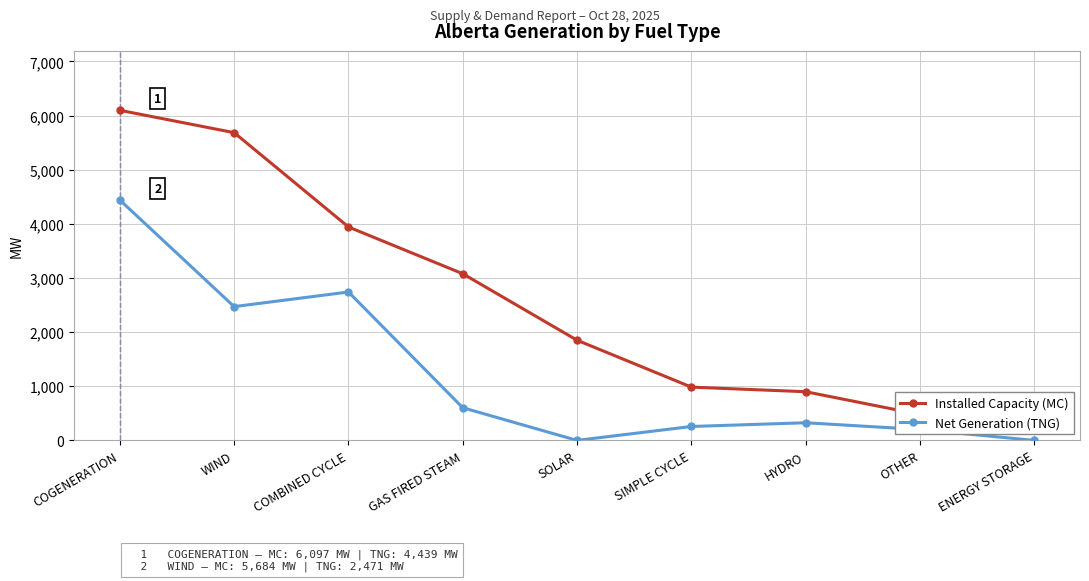

True or false: Installed Capacity (MC) and Net Generation (TNG) intersect in this chart.

False